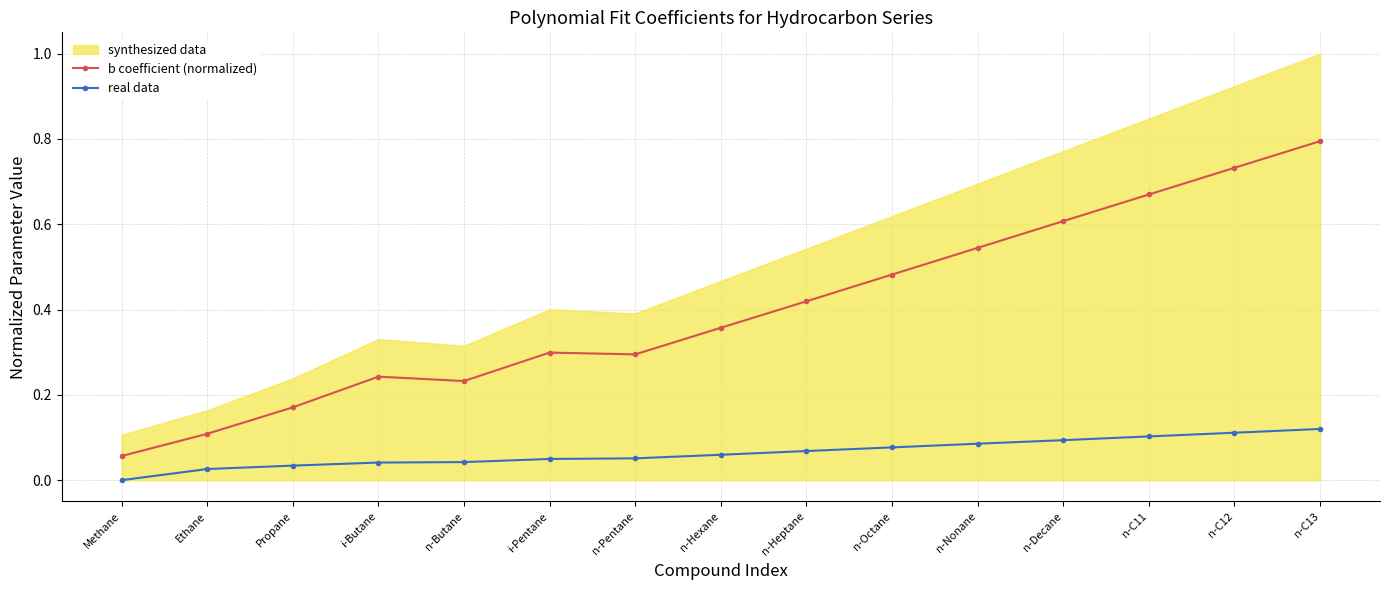

Which category has the highest value in the real data series?

n-C13